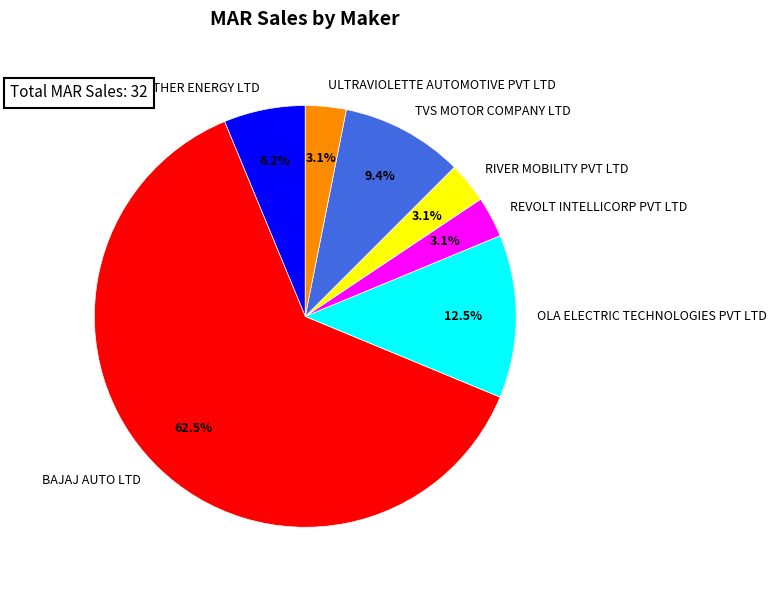

Count the number of slices in the pie.

7